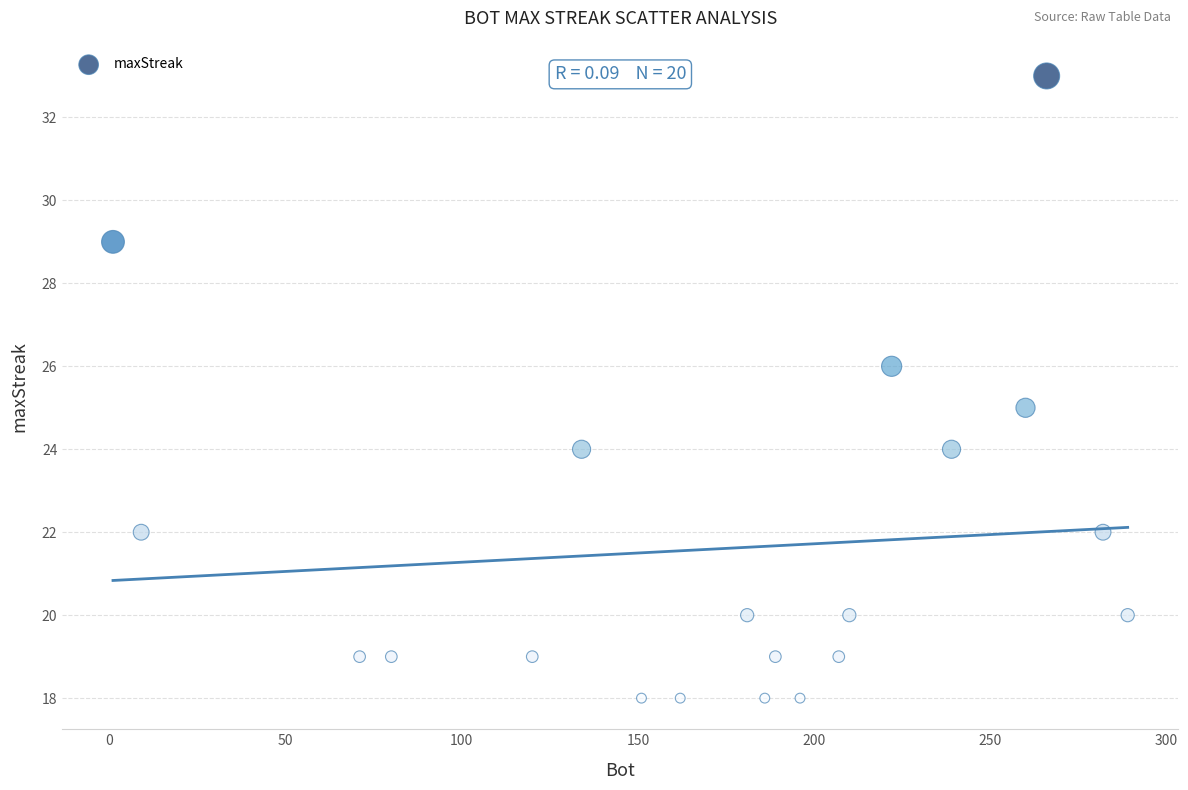

What is the range of Y values (max minus min)?

15